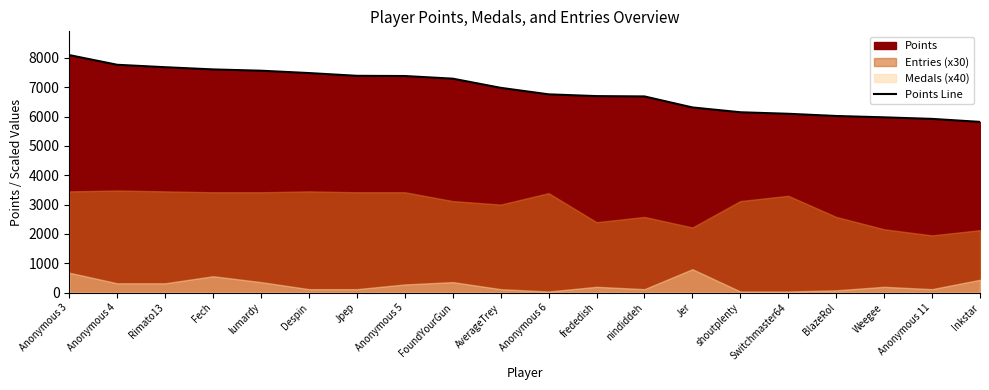

Reading left to right, what are all the values shown in this chart?

Anonymous 3=8092	Anonymous 4=7762	Rimato13=7679	Fech=7604	lumardy=7560	Despin=7480	Jpep=7386	Anonymous 5=7379	FoundYourGun=7289	AverageTrey=6977	Anonymous 6=6755	frededish=6695	nindiddeh=6684	Jer=6309	shoutplenty=6145	Switchmaster64=6093	BlazeRol=6018	Weegee=5972	Anonymous 11=5919	Inkstar=5817